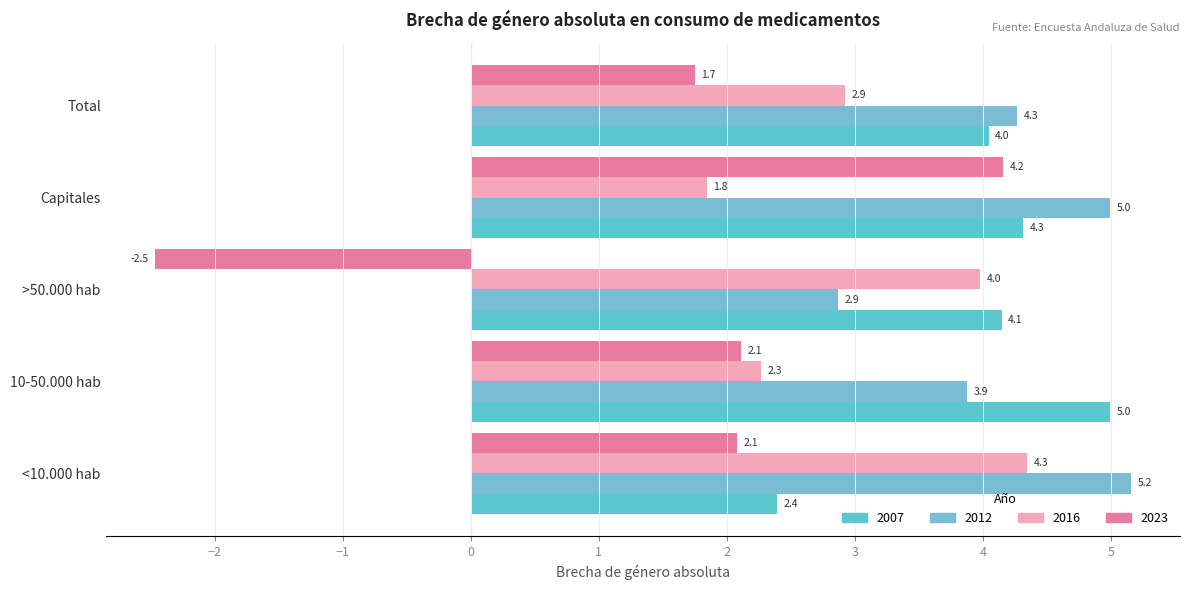

Between 10-50.000 hab and >50.000 hab, which is larger?

10-50.000 hab